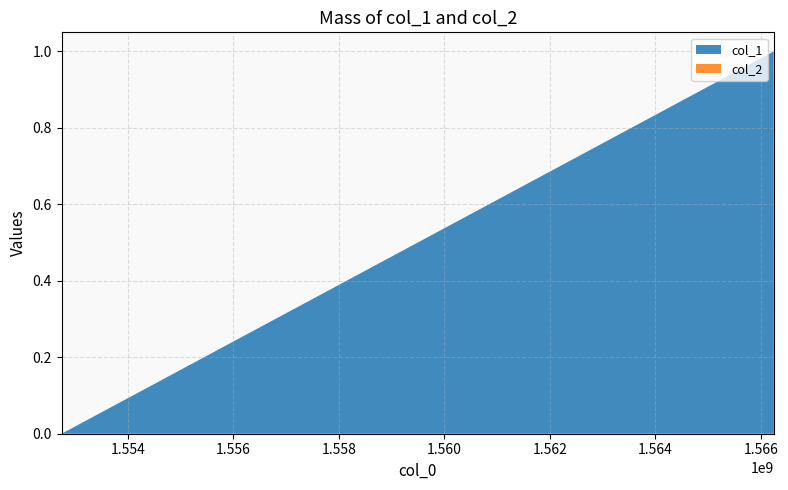

Reading left to right, list all the values displayed in this chart.

col_1: 1552746670=0	1566242267=1	1566245860=0
col_2: 1552746670=0	1566242267=0	1566245860=0